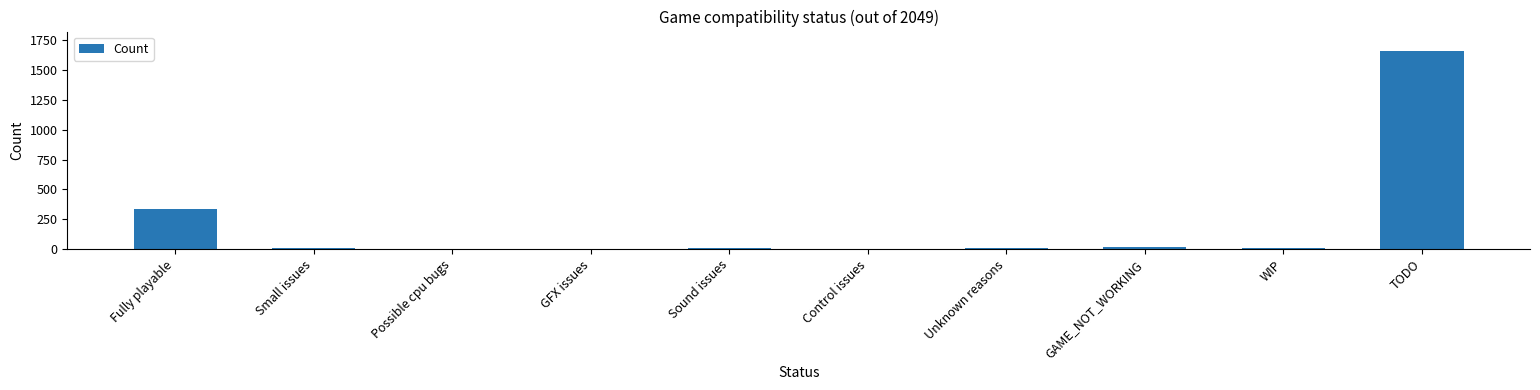

The value at TODO is 1659. True or false?

True